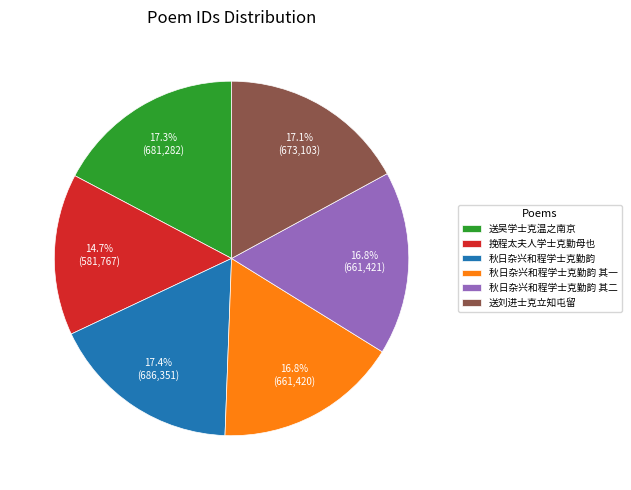

What portion of the pie excludes 秋日杂兴和程学士克勤韵 其一?

83.2%